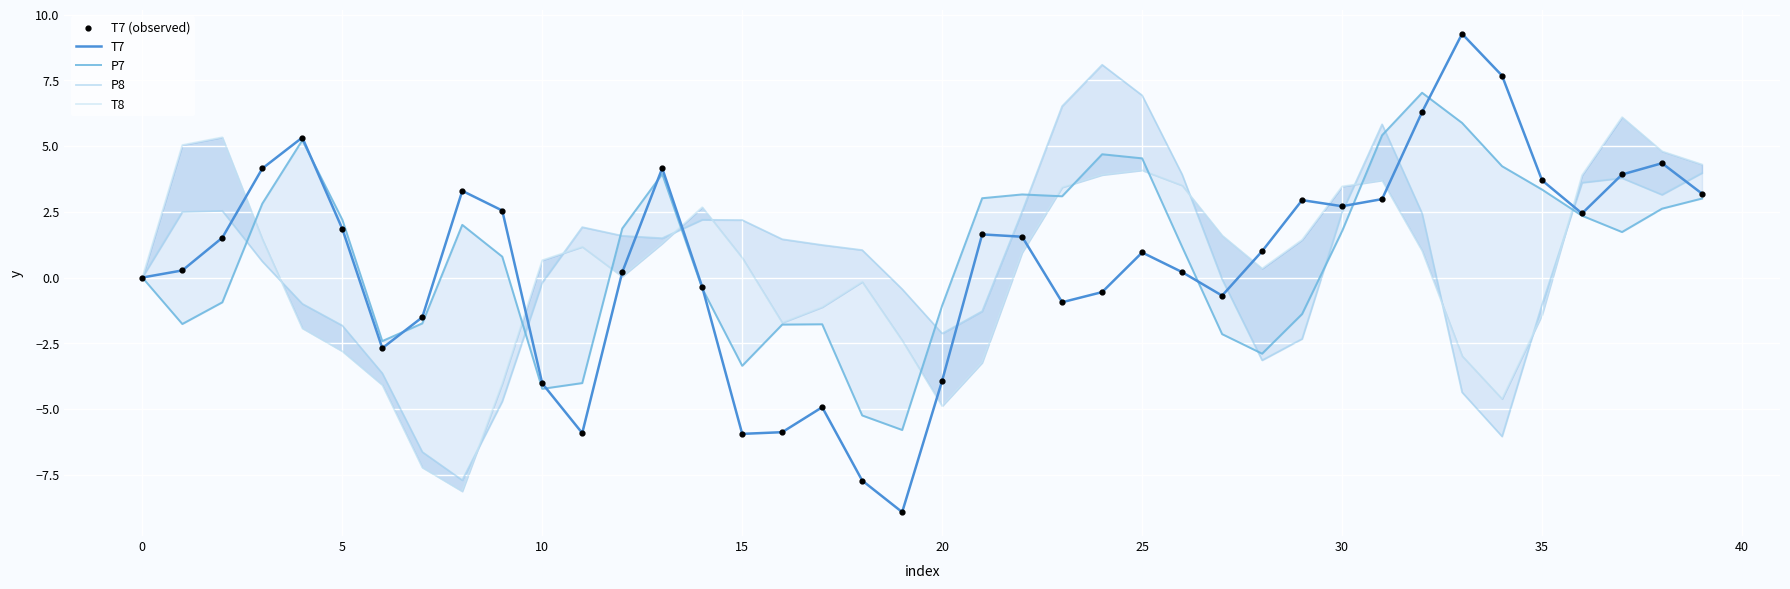

What are all the series names shown in the legend?

T7, P7, P8, T8, T7 (observed)